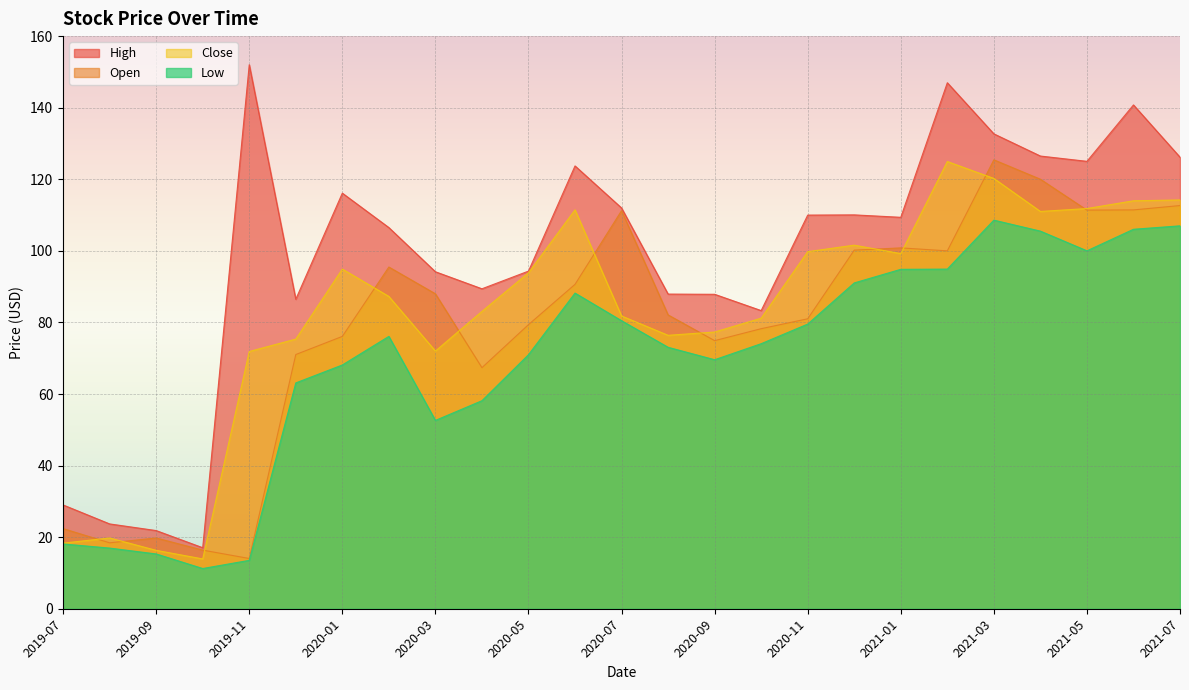

The value of High at 2019-12 is 86.5. True or false?

True